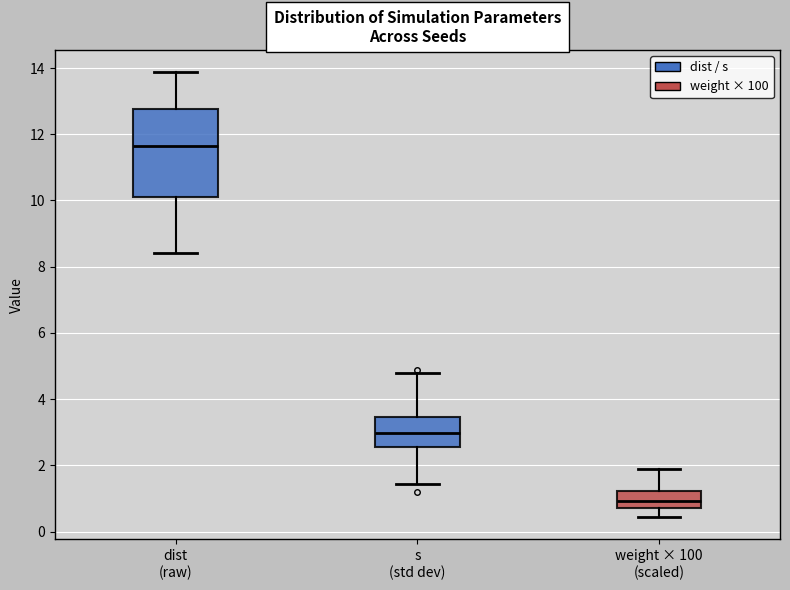

Which box's median line is the highest?

dist (raw)